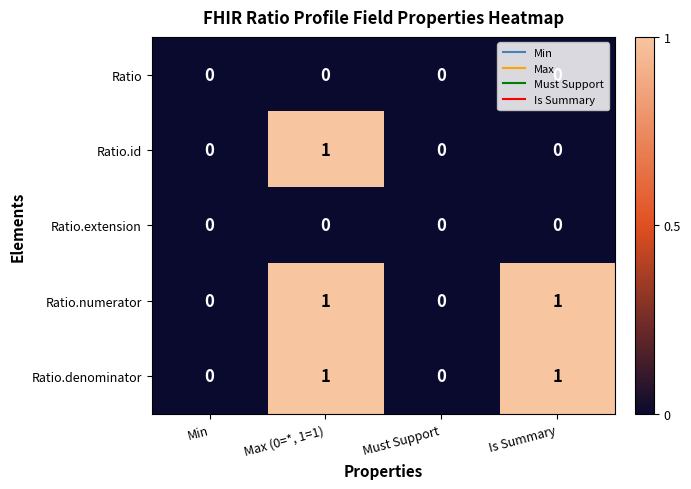

The value of Ratio.denominator at Must Support is 1. True or false?

False